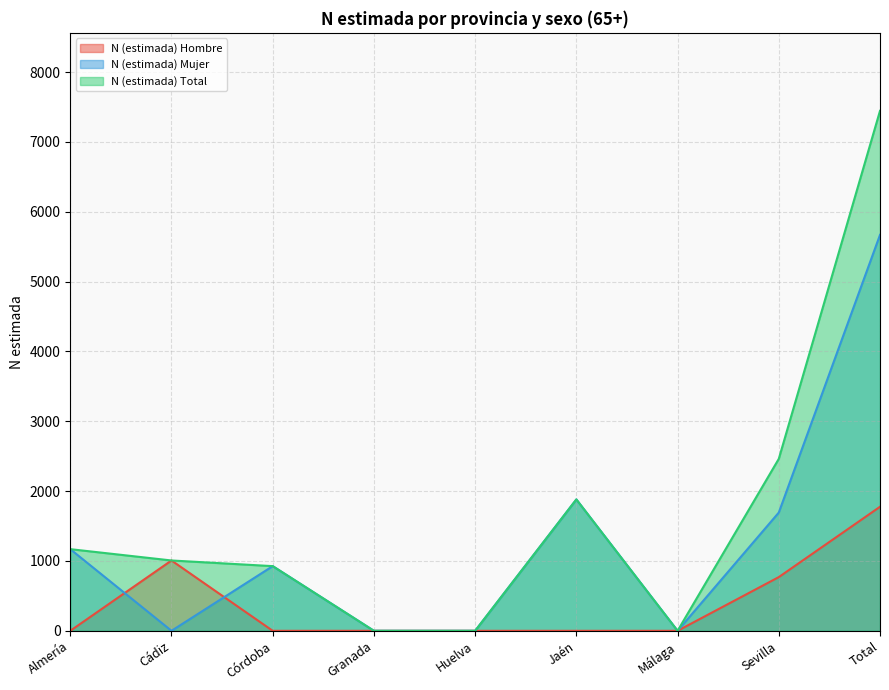

At which label is N (estimada) Hombre closest to 888?

Cádiz